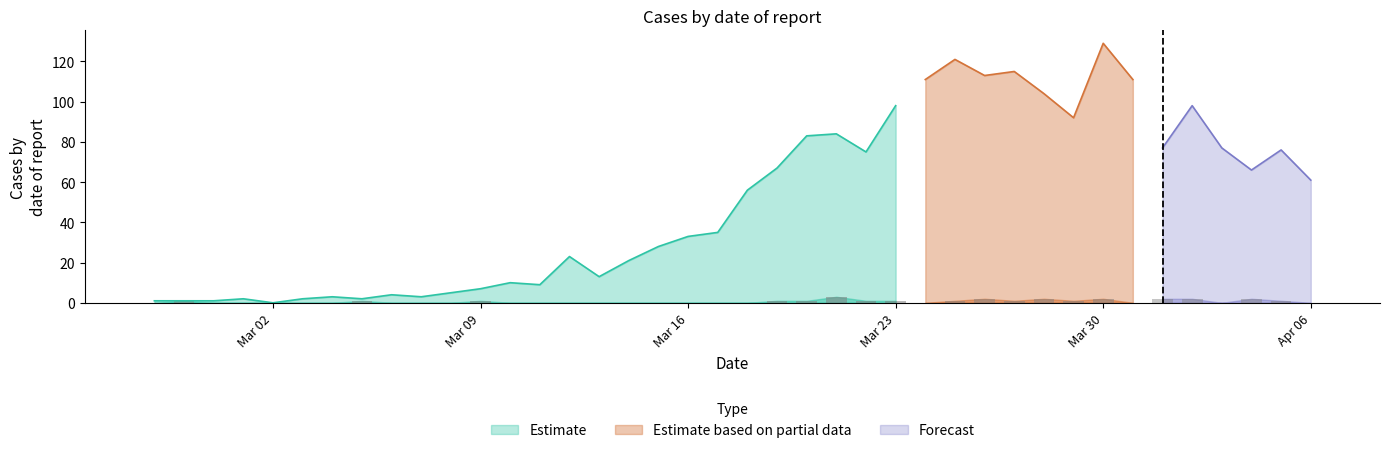

Which series changed the most between 2020-03-20 and 2020-03-26?

Estimate